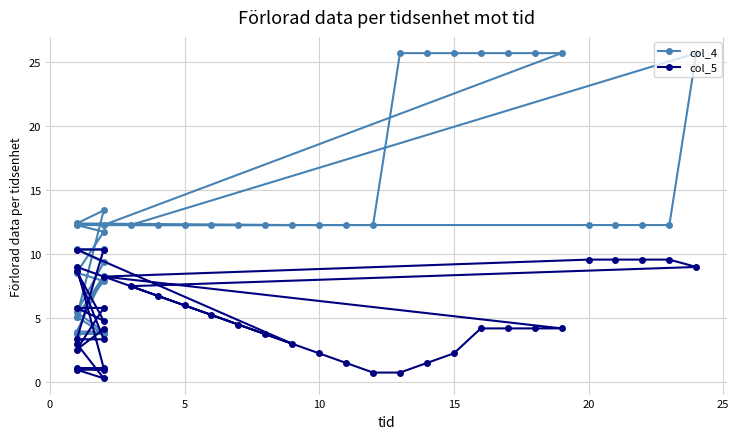

Which series has the largest range (max minus min)?

col_4